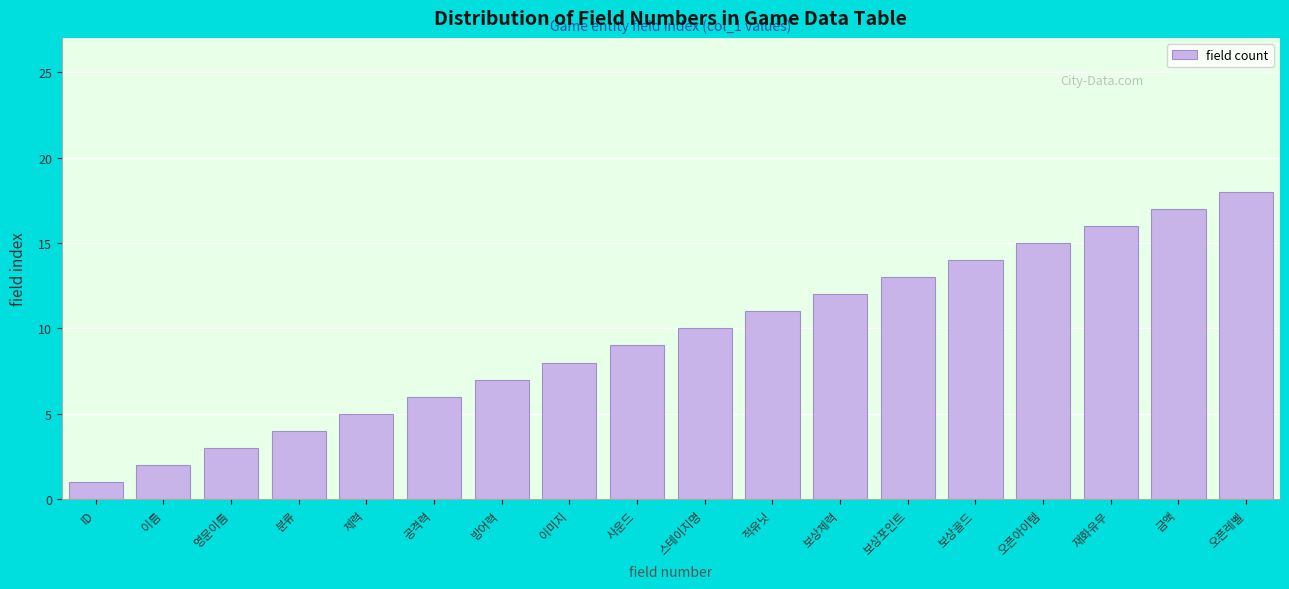

What is the greatest value displayed?

18